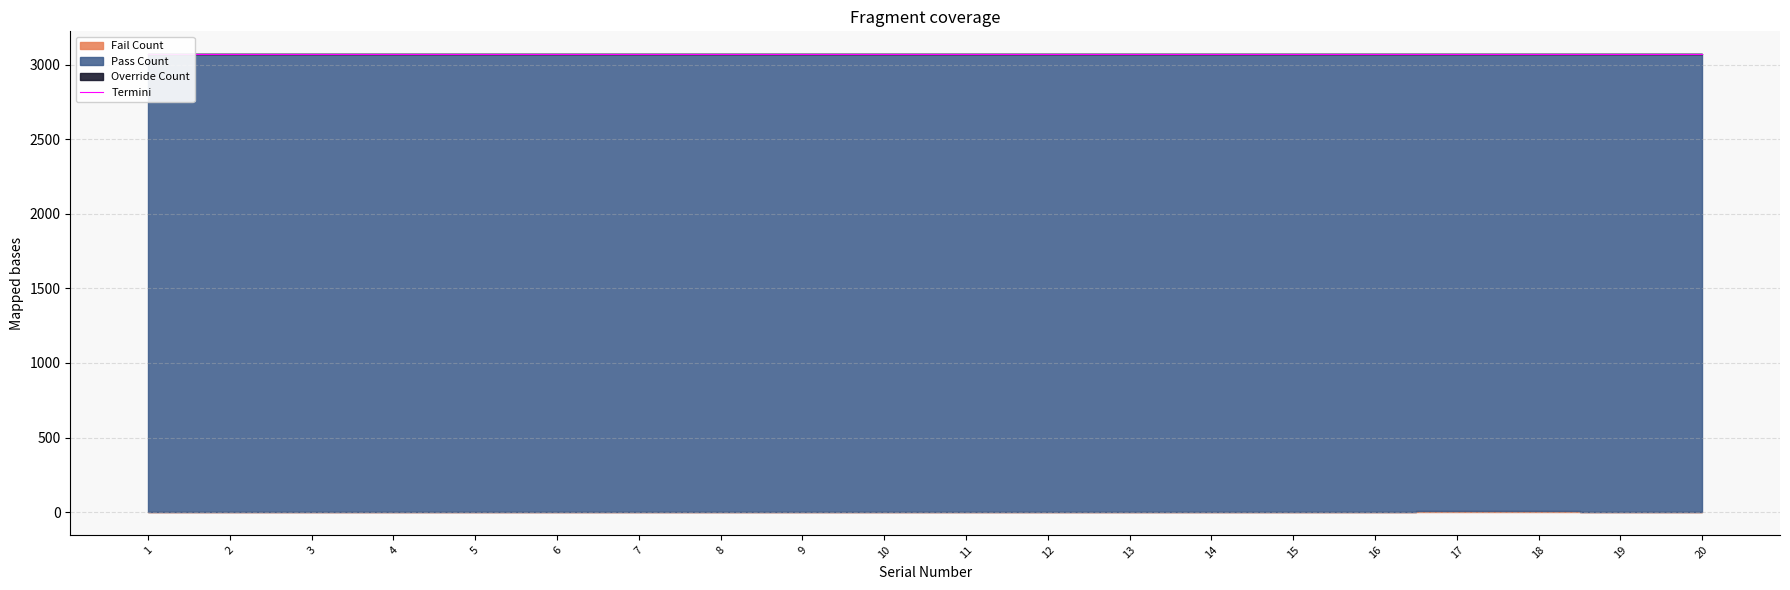

Where is the first local minimum for Pass Count?

4